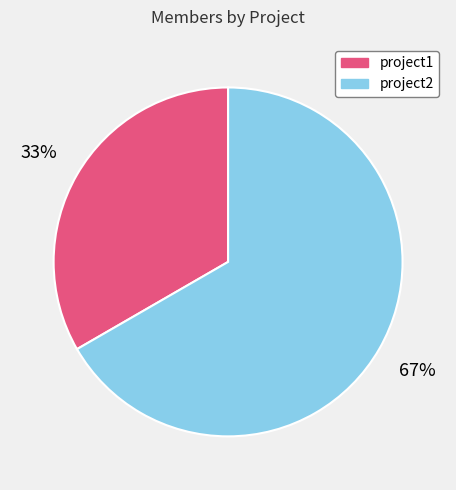

What is the smallest slice in the pie chart?

project1